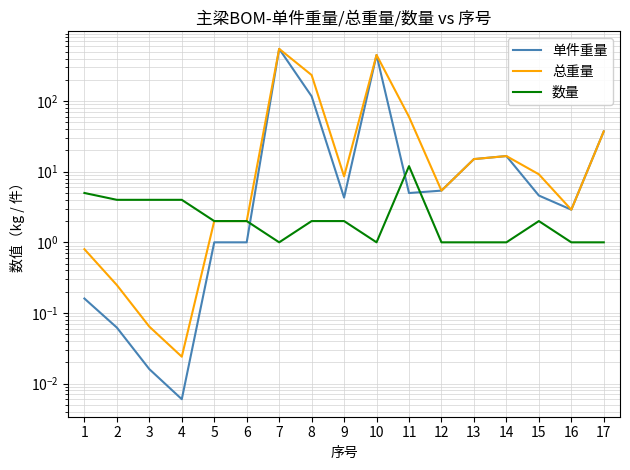

What is the sum of all 单件重量 values?

1211.5